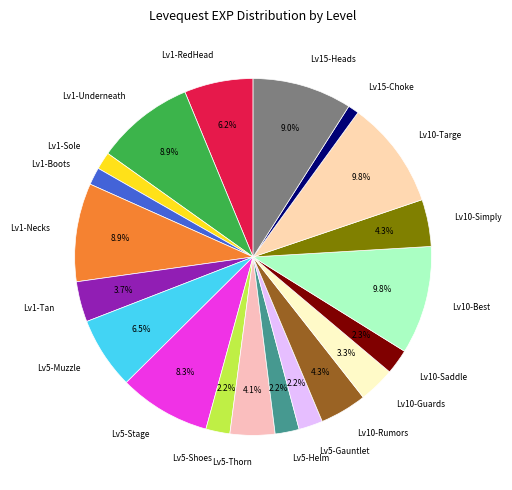

Does any single category account for the majority?

No